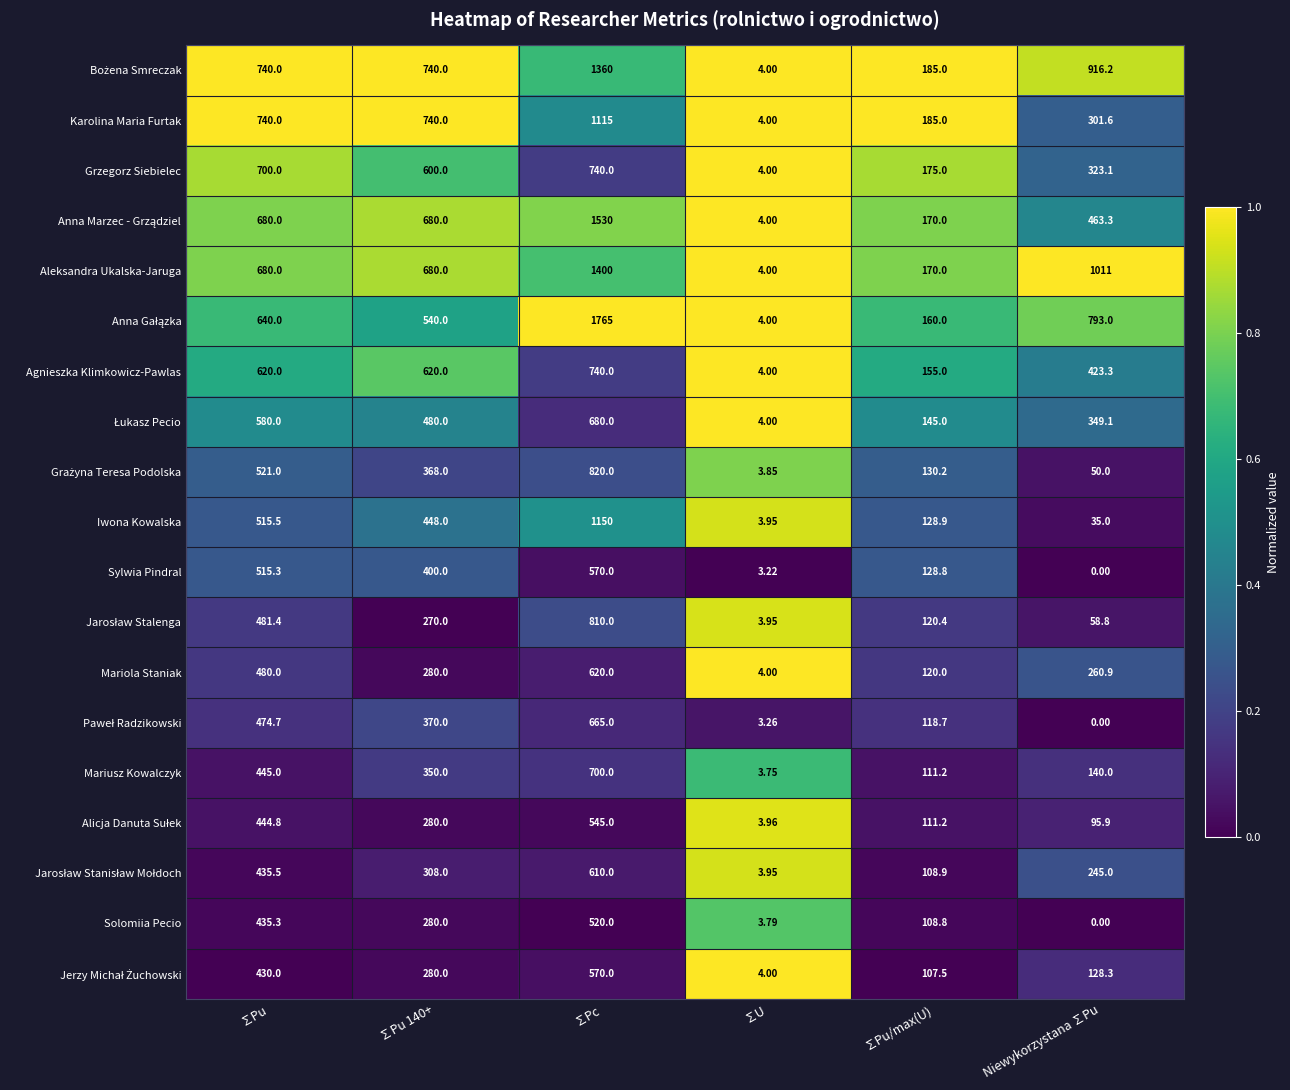

Which label corresponds to the largest value in the chart?

∑Pc